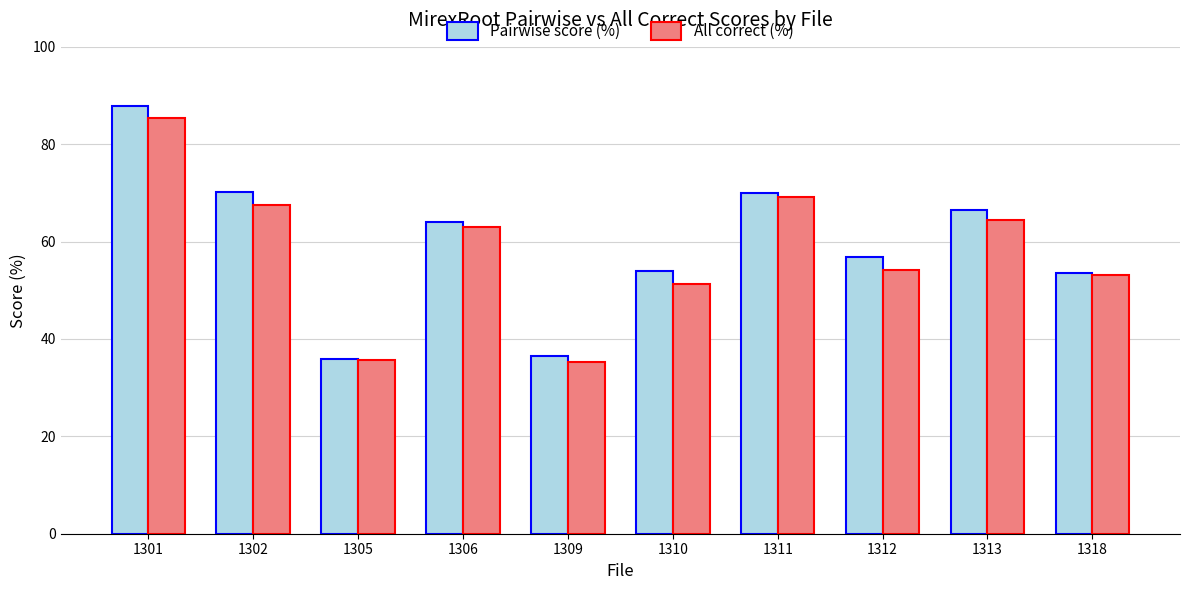

What is the sum of all Pairwise score (%) values?

595.5